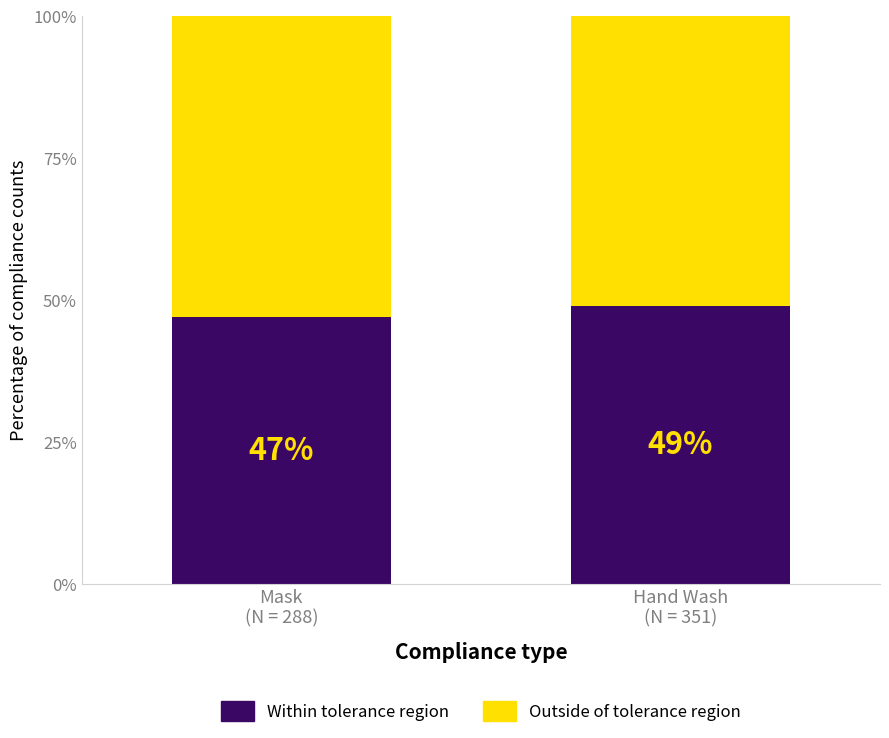

What is the sum of all Within tolerance region values?

96